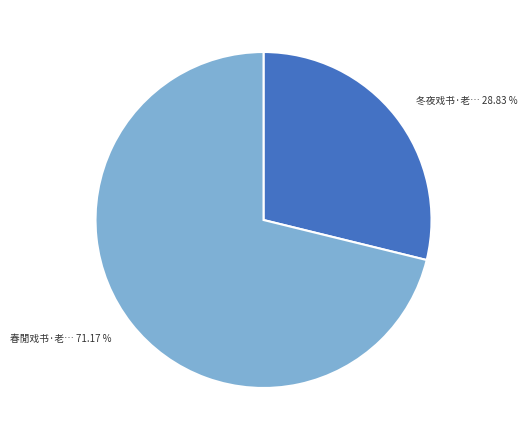

Is there any slice that represents more than half of the pie?

Yes